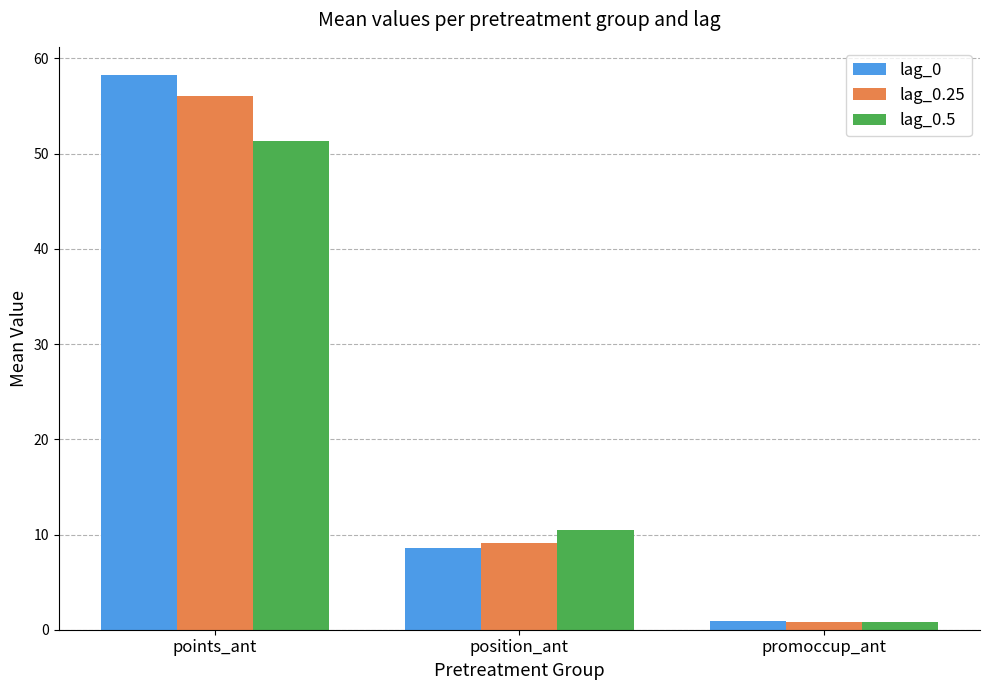

What position from the right is position_ant?

2